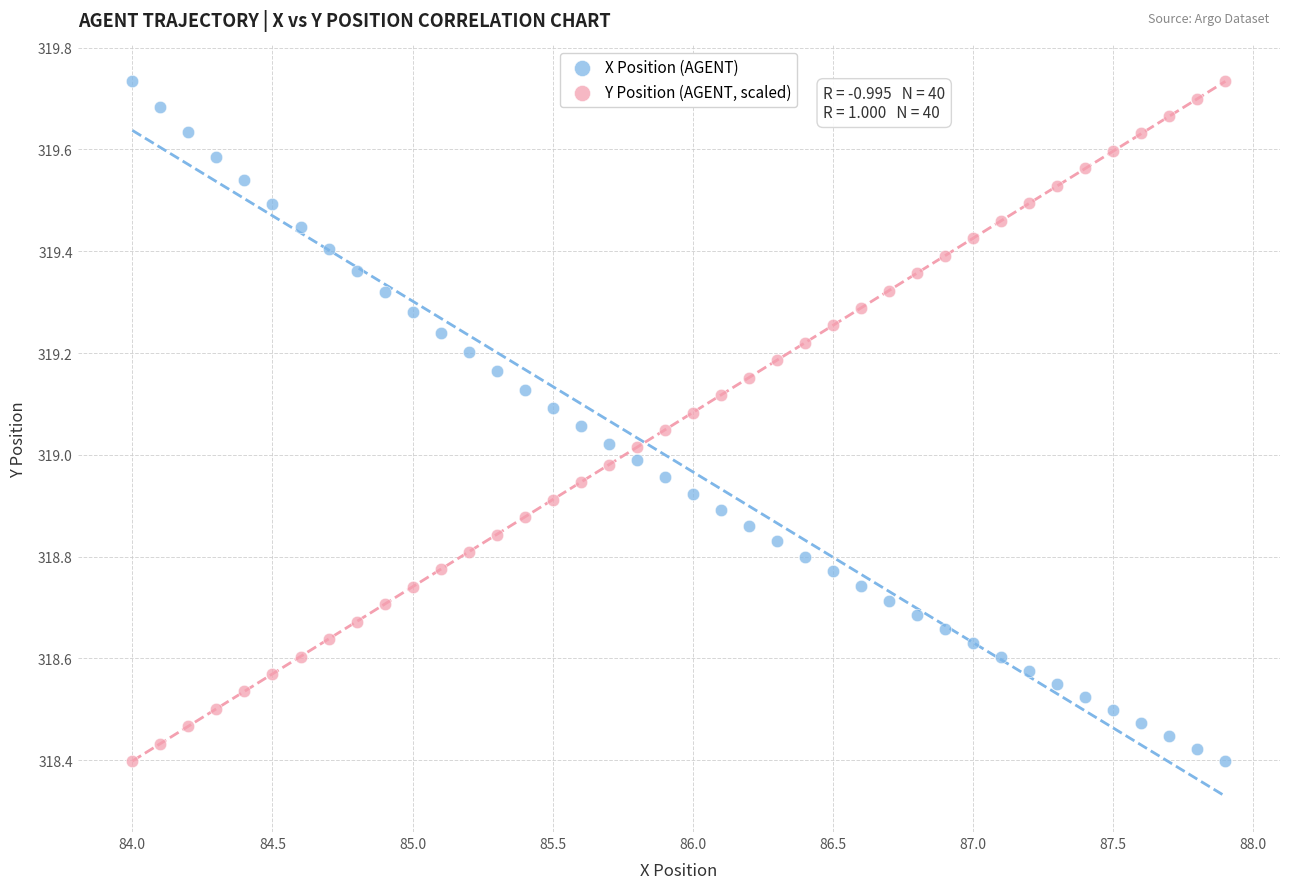

What are all the series names shown in the legend?

X Position (AGENT), Y Position (AGENT, scaled)